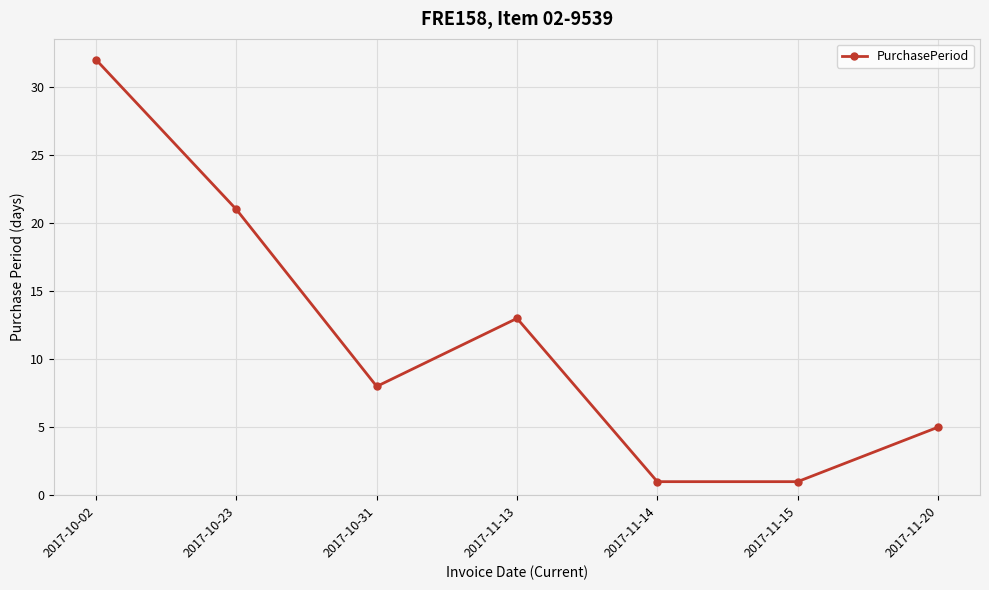

How many values are between 1 and 21?

6